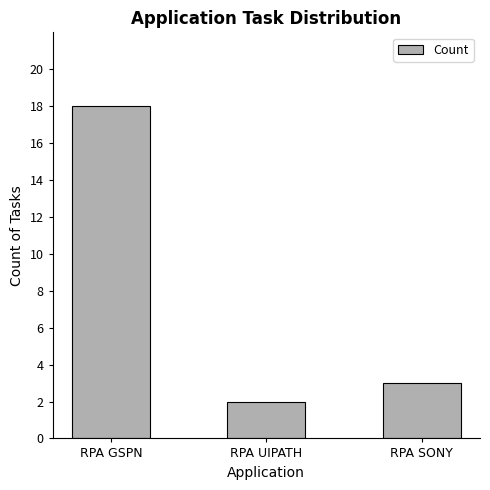

Reading right to left, extract all data points from this chart.

3	2	18